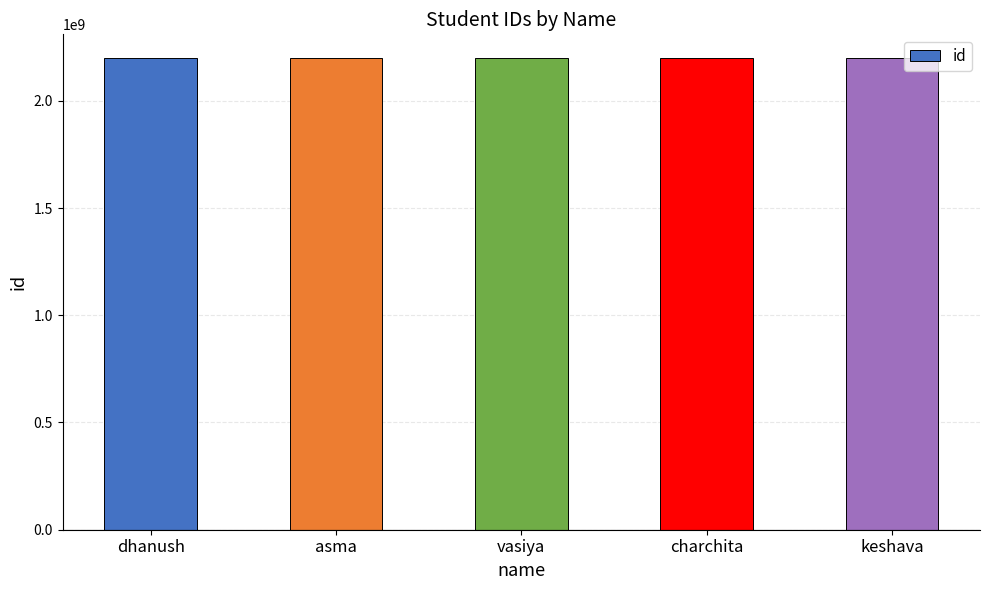

What is the ratio of the value at asma to the value at charchita?

1.0